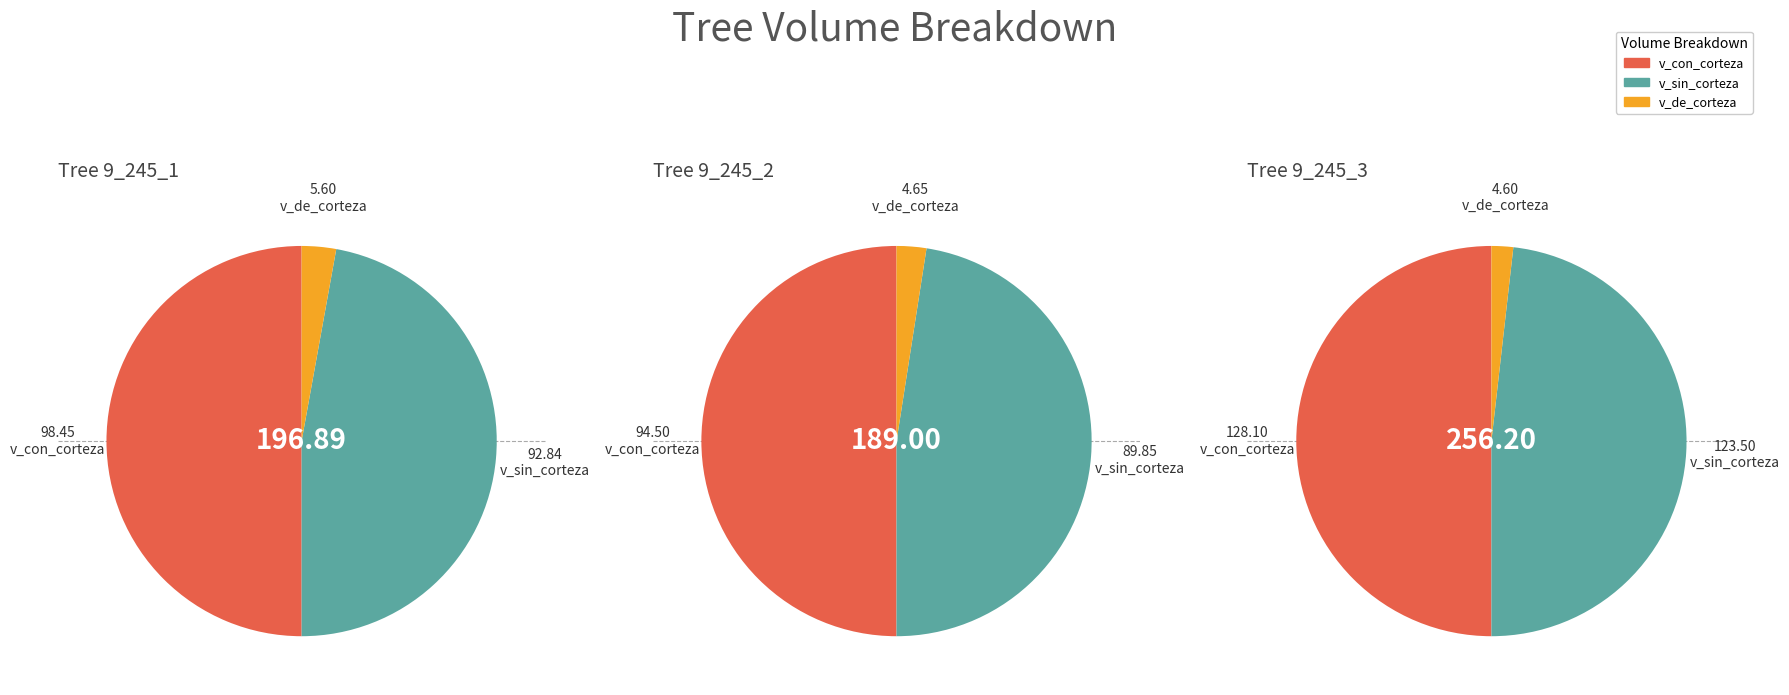

Which category has the biggest portion of the pie?

v_con_corteza